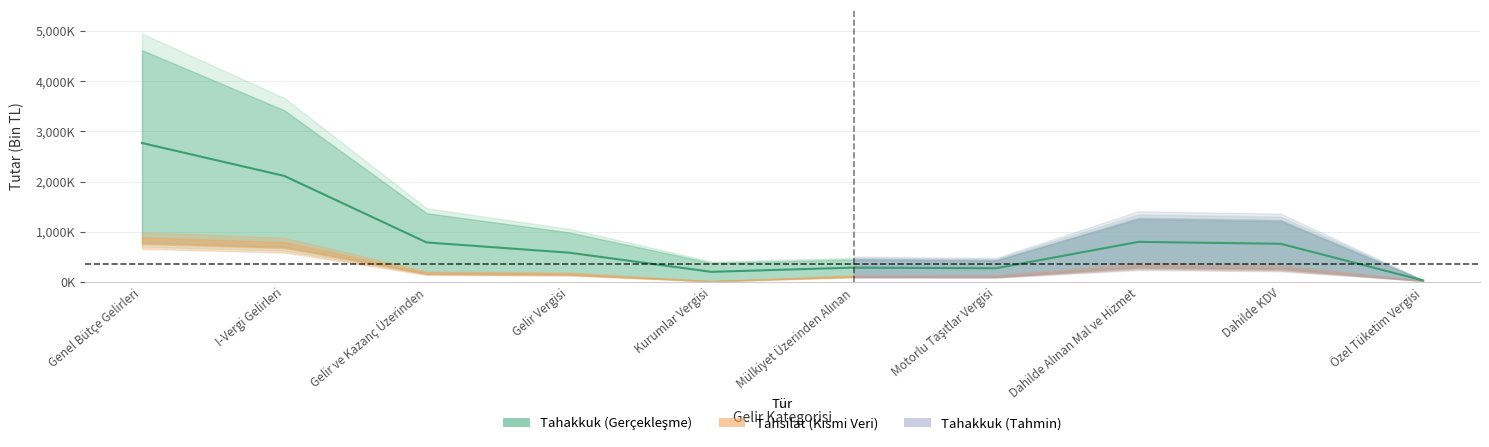

How many points are higher than both their immediate neighbors (excluding endpoints)?

2